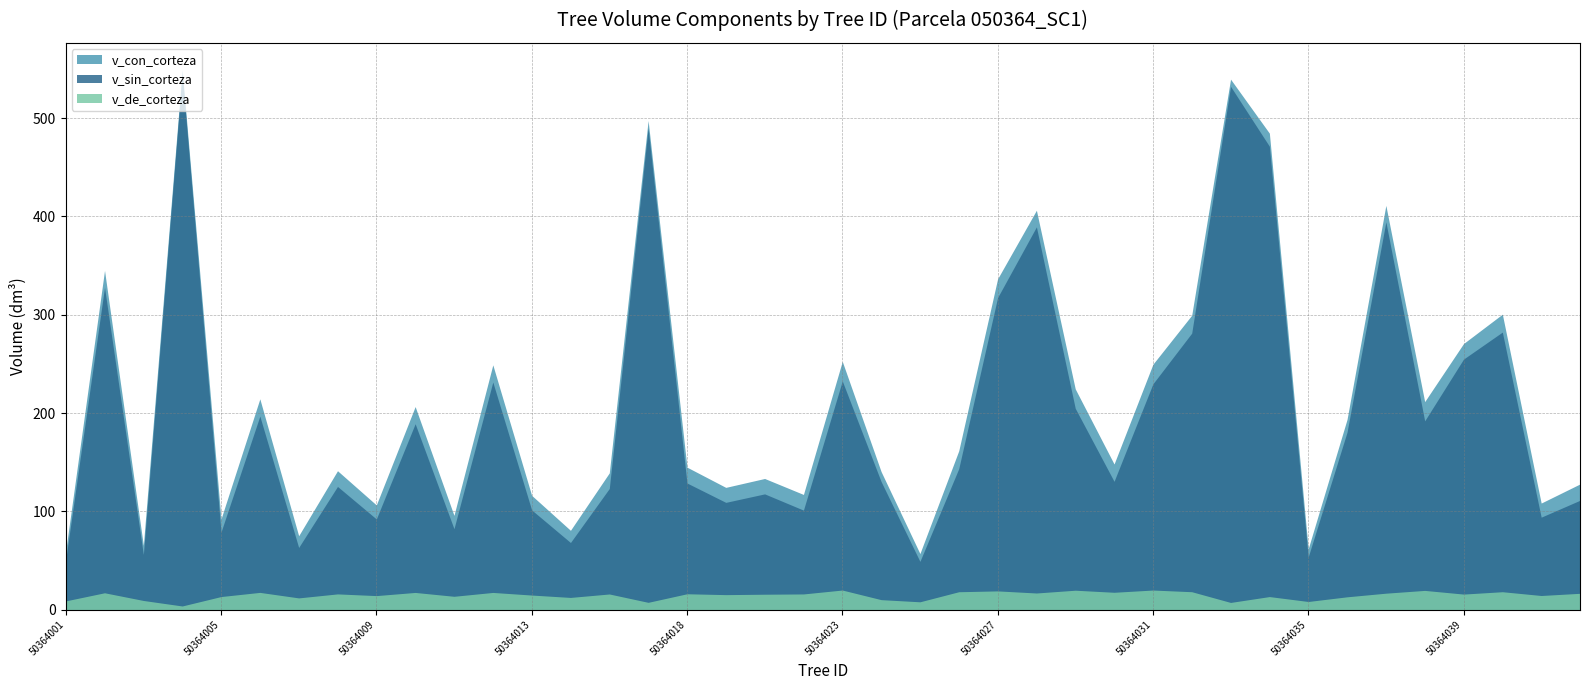

Reading left to right, list all the values displayed in this chart.

v_con_corteza: 59.7	345.1	65.4	549.2	92.3	214.4	75.2	141.3	106.5	206.6	95.9	249.0	116.3	80.7	139.1	497.6	145.0	124.4	133.4	117.2	252.6	140.5	57.1	161.6	336.5	406.3	224.6	148.2	249.7	299.5	539.7	484.7	61.9	193.6	411.2	211.6	270.7	300.6	108.4	127.9
v_sin_corteza: 50.8	327.9	56.1	545.5	79.0	196.9	63.2	125.3	92.2	189.1	82.3	231.6	101.4	68.3	123.2	490.2	128.8	109.1	117.8	101.2	232.7	130.3	49.1	143.4	317.5	389.4	204.9	130.5	229.7	281.3	532.4	471.4	53.6	180.5	394.5	192.1	254.9	282.4	94.0	111.3
v_de_corteza: 8.9	17.1	9.3	3.7	13.3	17.5	11.9	16.0	14.3	17.5	13.6	17.5	14.8	12.4	15.9	7.4	16.1	15.2	15.7	15.9	19.9	10.2	8.0	18.2	19.0	16.9	19.7	17.6	19.9	18.2	7.3	13.3	8.3	13.0	16.7	19.6	15.8	18.2	14.4	16.6